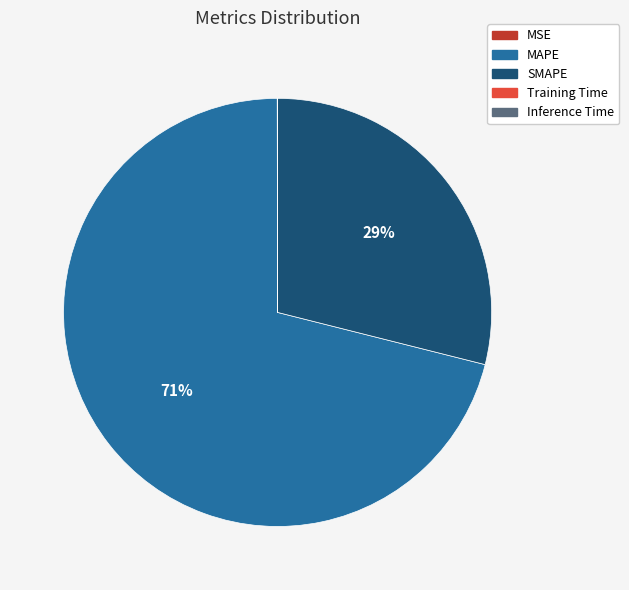

To the nearest percent, what is the difference between the largest and smallest slice percentages?

71%